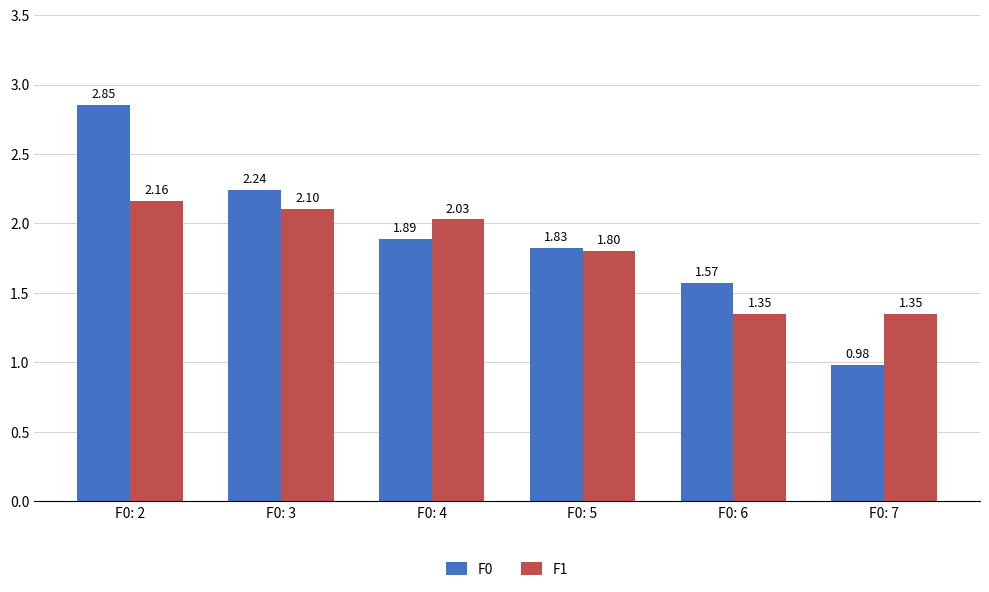

What is the difference between the maximum and second lowest values in the F1 series?

0.8